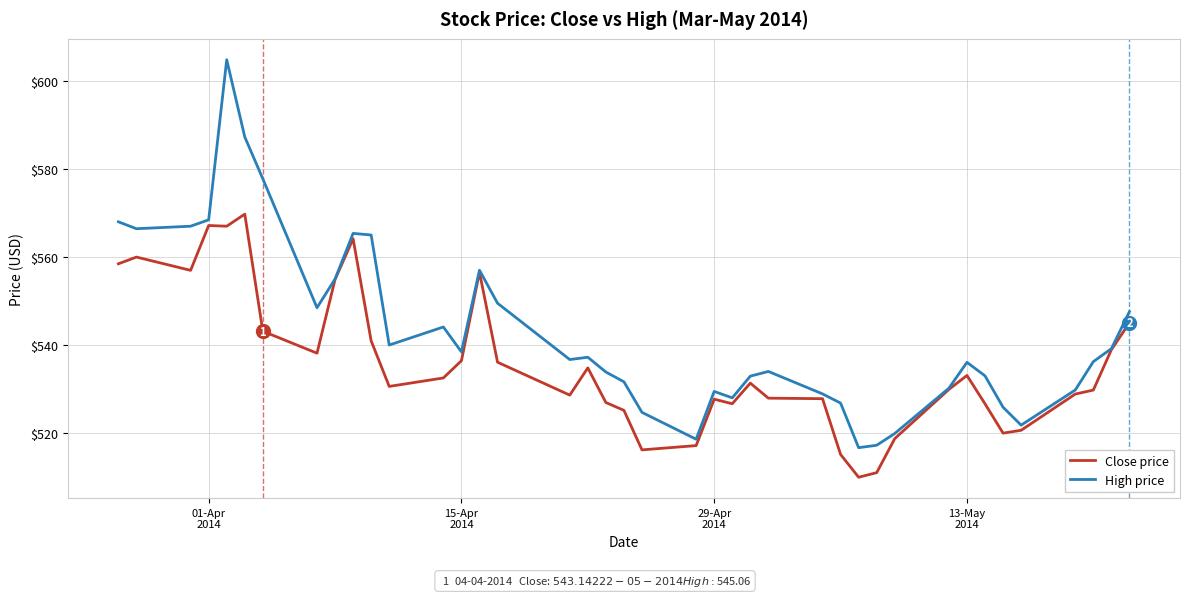

Which series has the widest spread of values?

High price